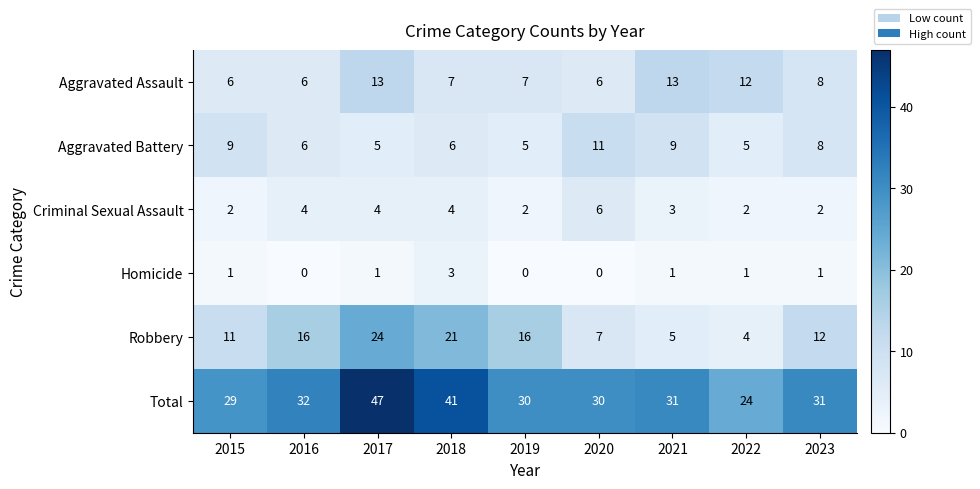

The Homicide series shows 2 at 2015. True or false?

False